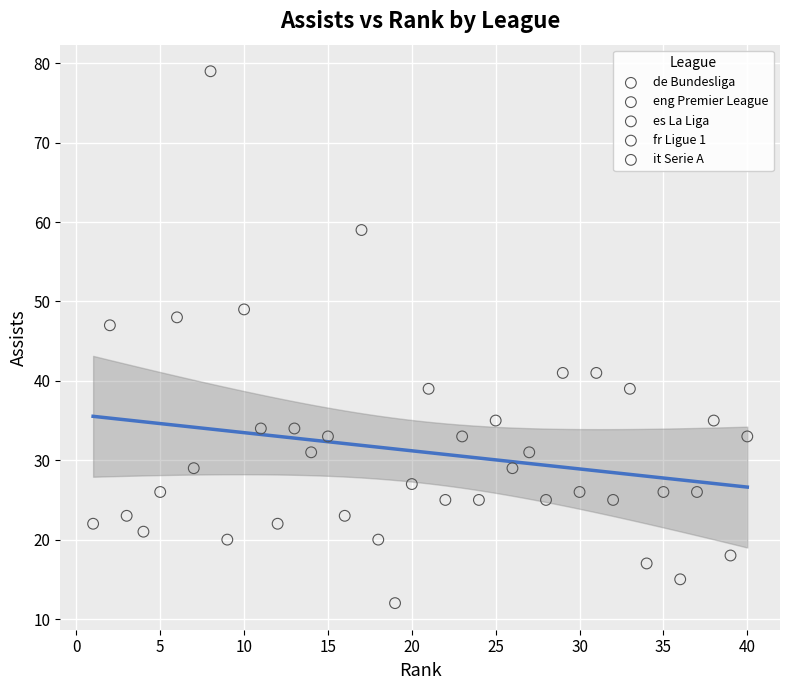

Which series has the widest spread of Y values?

es La Liga